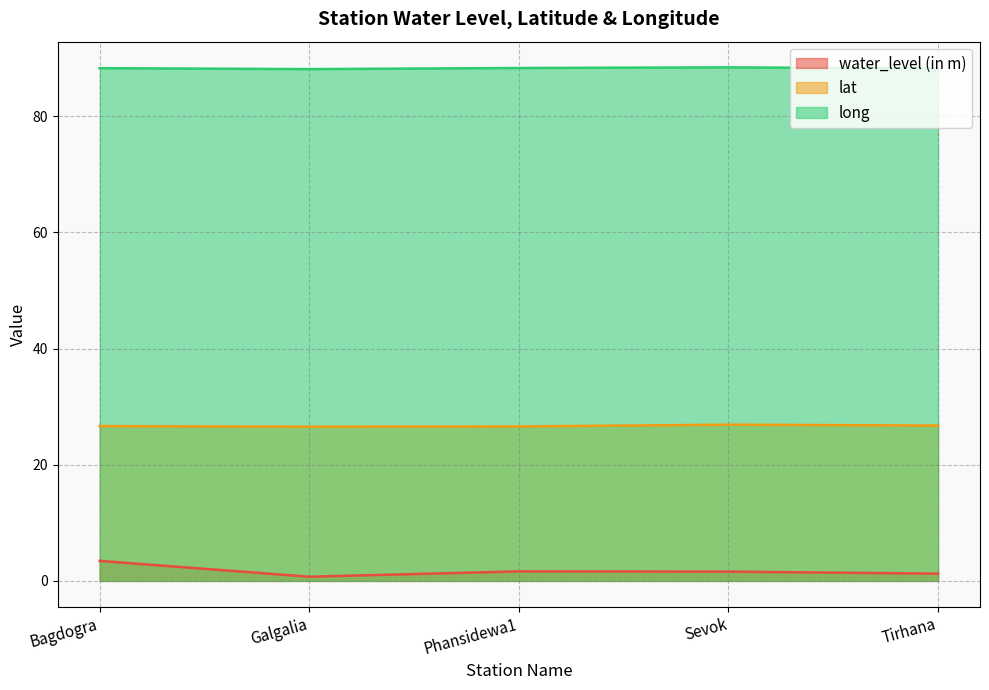

Where is lat nearest to the value 26?

Galgalia